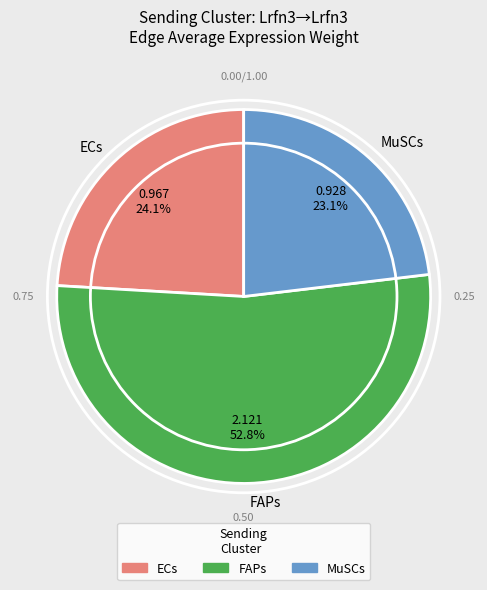

Count the number of slices in the pie.

3